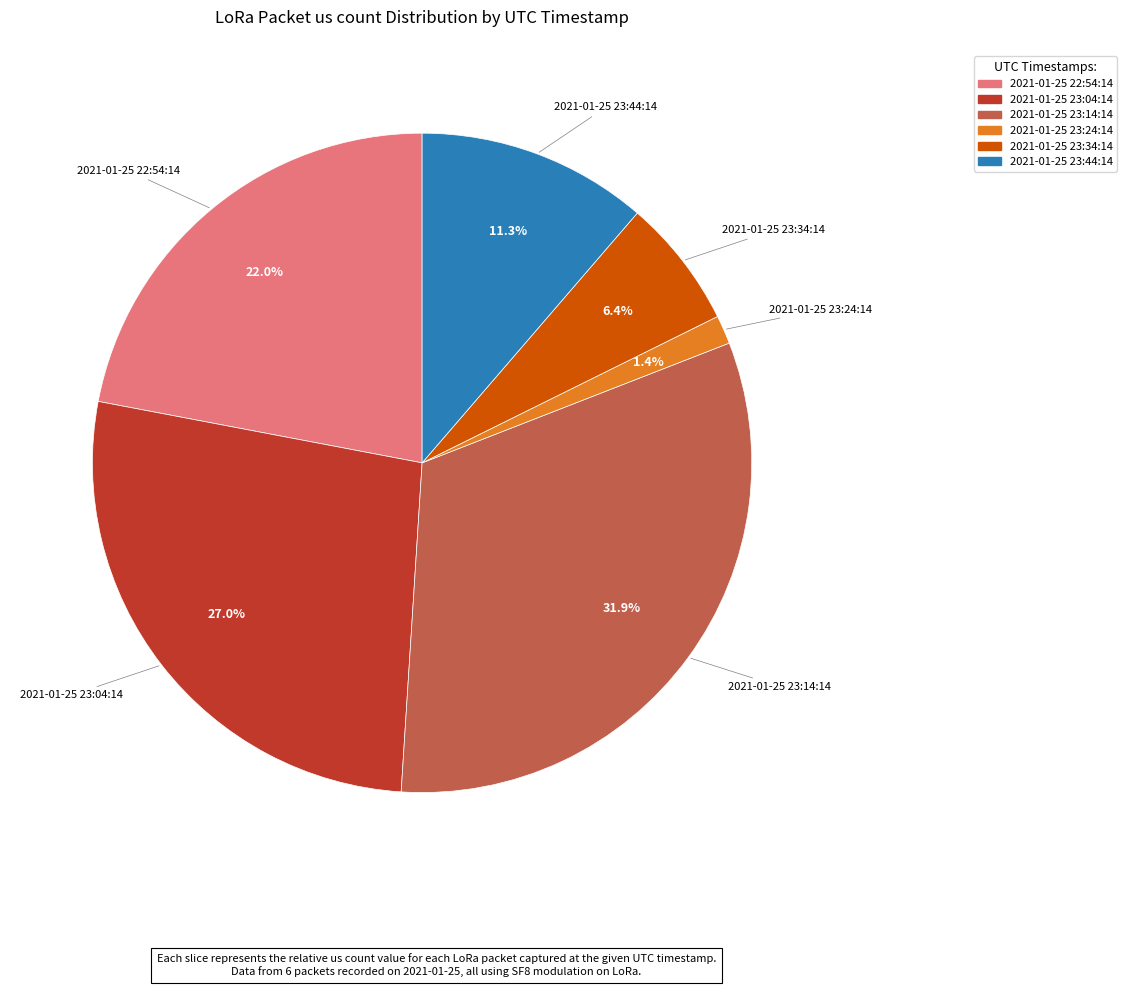

How many segments does this pie chart have?

6